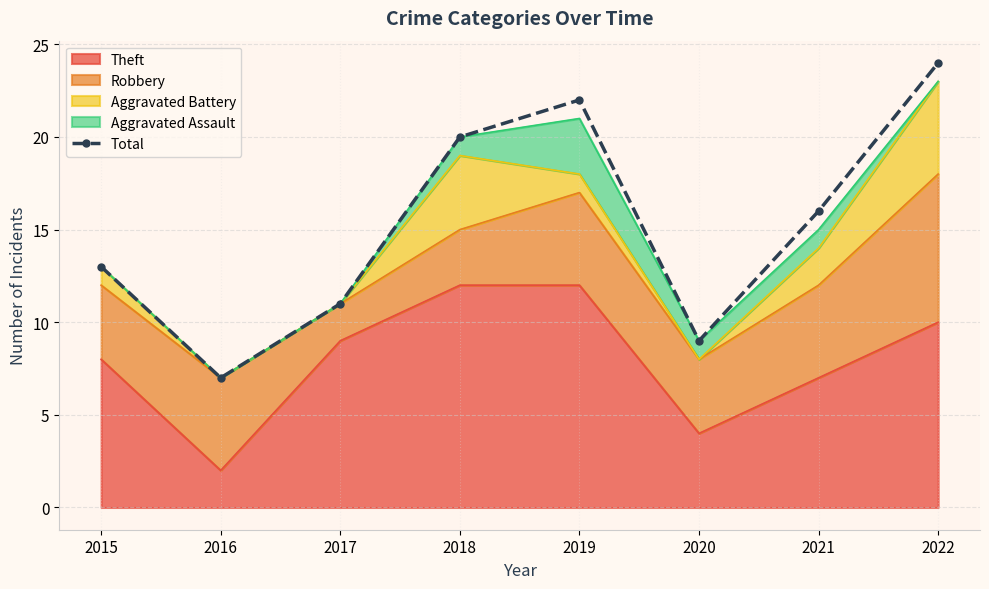

Which has a higher value, 2021 or 2018?

2018